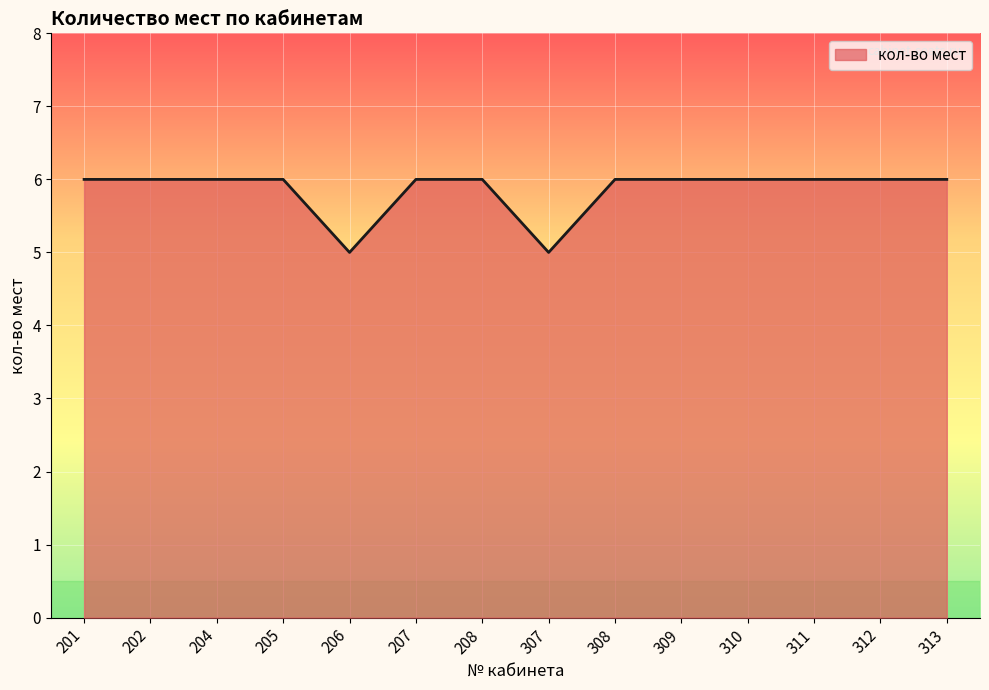

What is the sum of the values at 206 and 202?

11